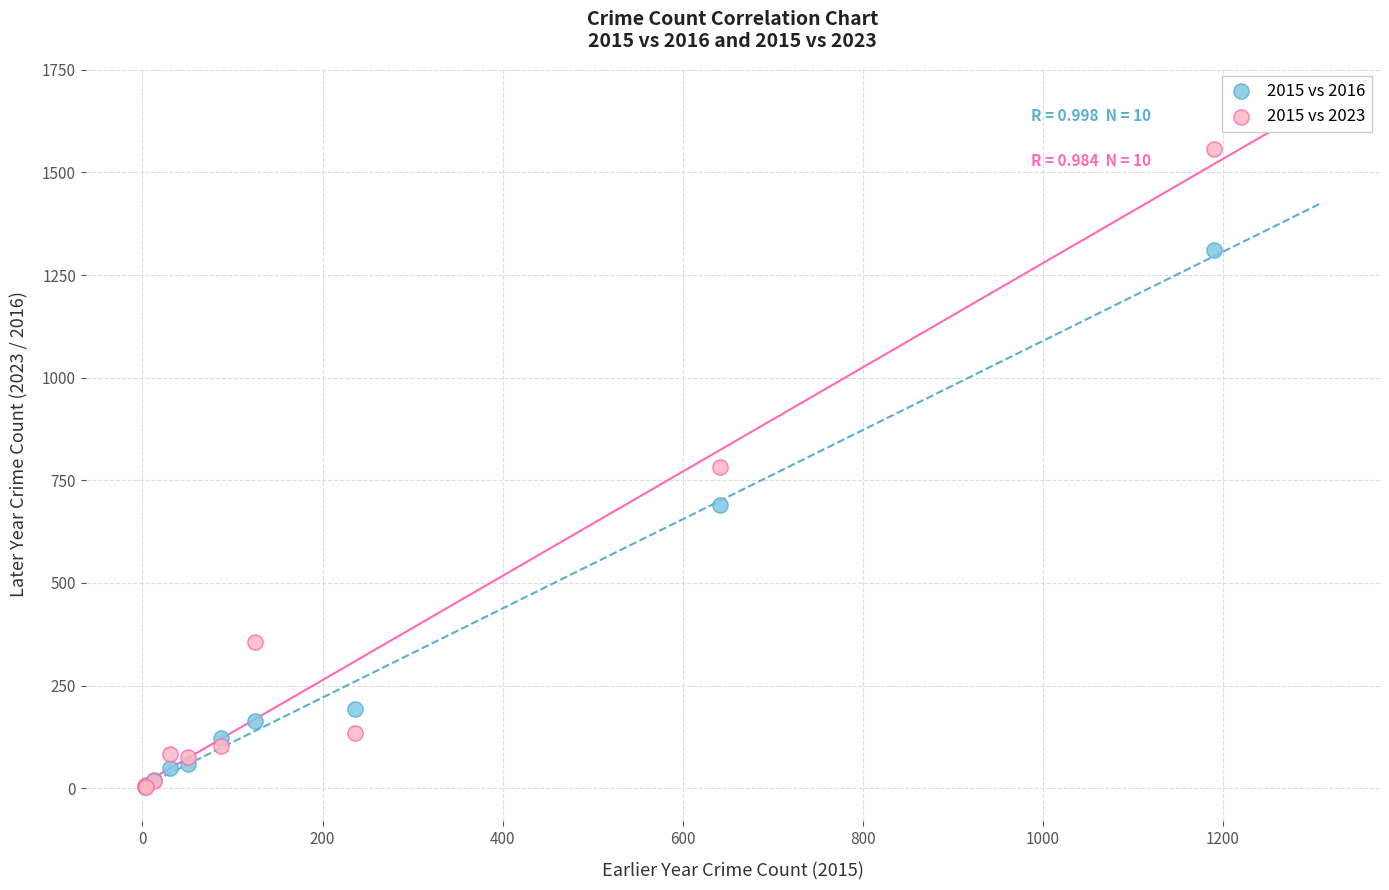

In the 2015 vs 2016 series, what Y value is closest to 656?

689